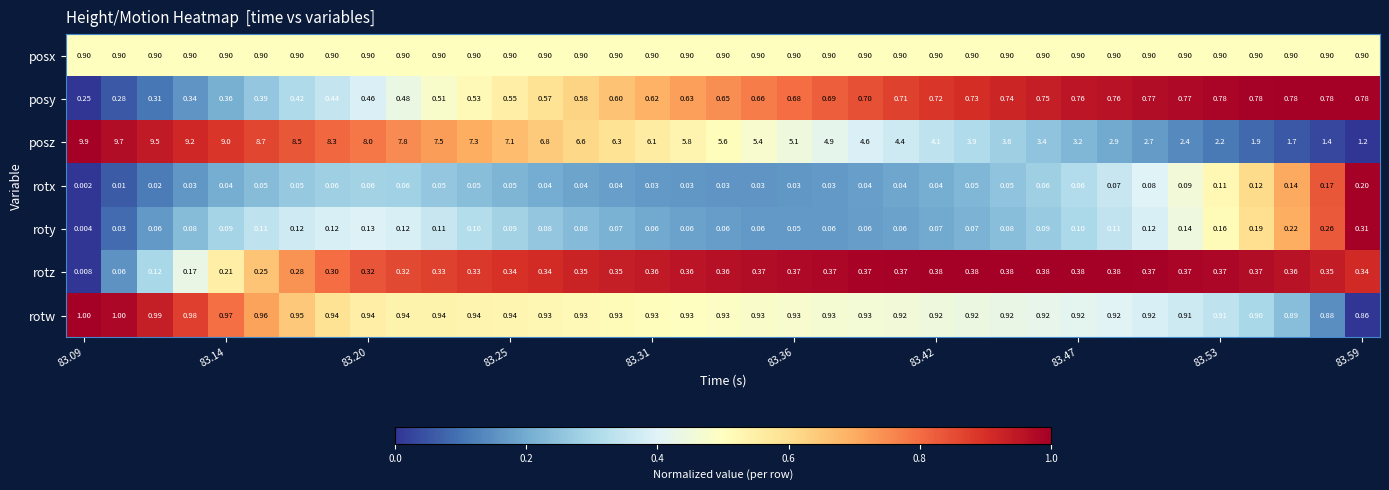

Which series has the largest range (max minus min)?

posz